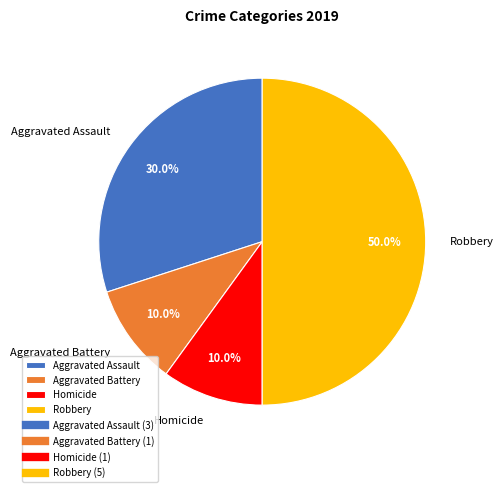

How much of the chart is everything except Robbery?

50.0%